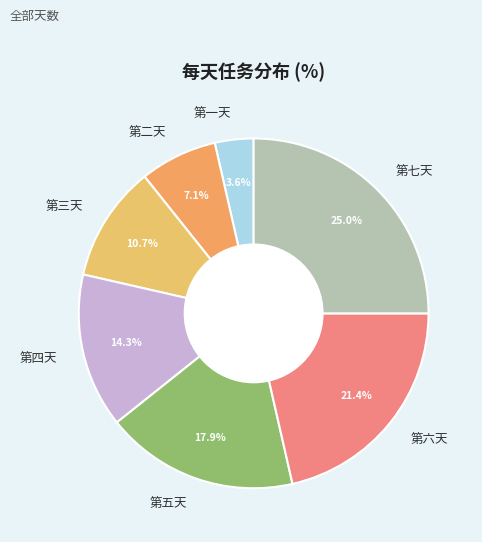

Is the sum of 第七天 and 第四天 greater than half?

No